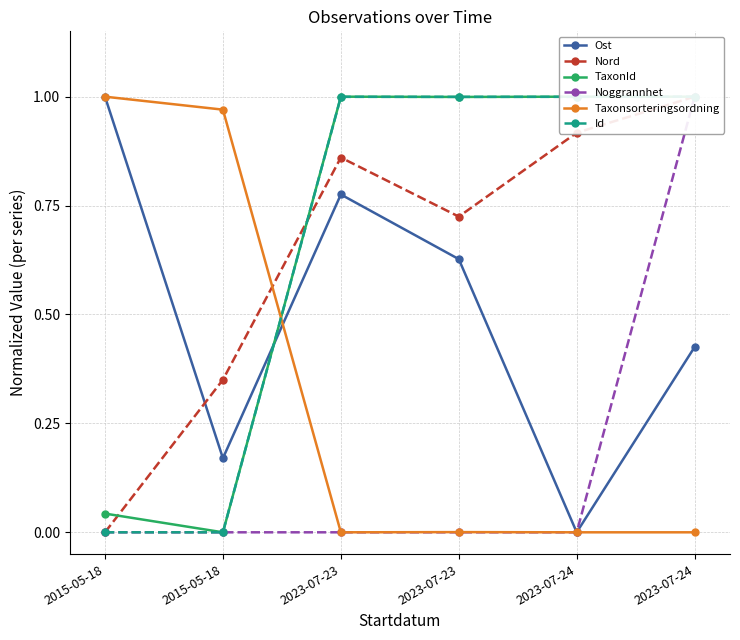

Which category has the highest value in the Id series?

2023-07-24